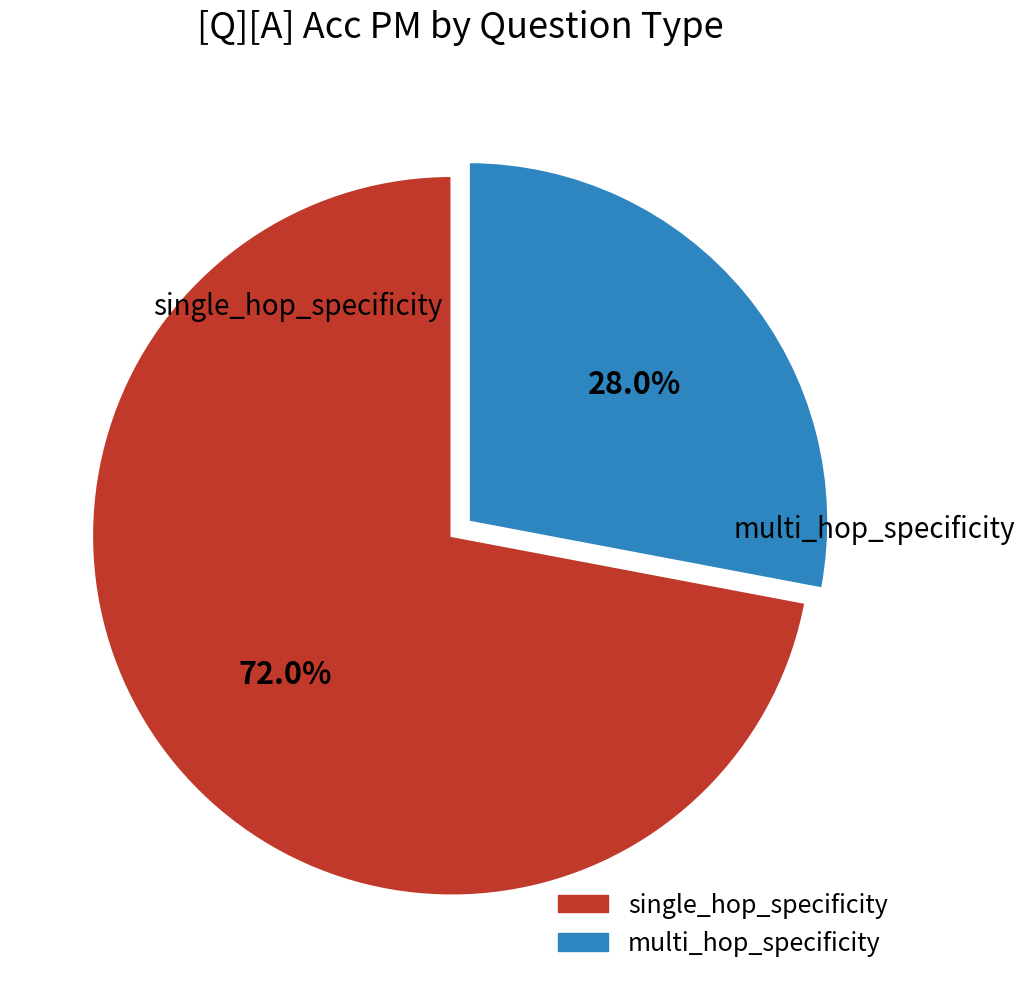

Do multi_hop_specificity and single_hop_specificity together represent more than half of the pie?

Yes